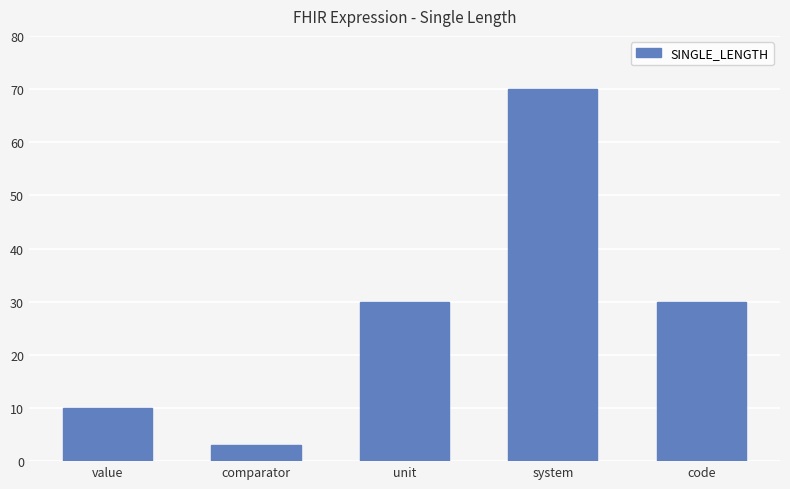

Which label corresponds to the largest value in the chart?

system